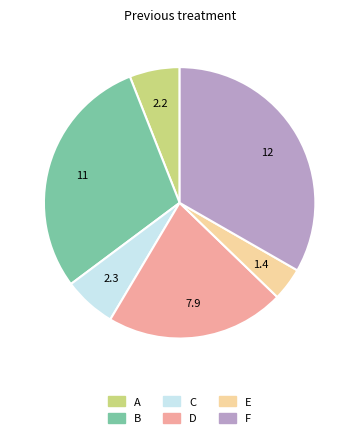

Between B and F, which is larger?

F